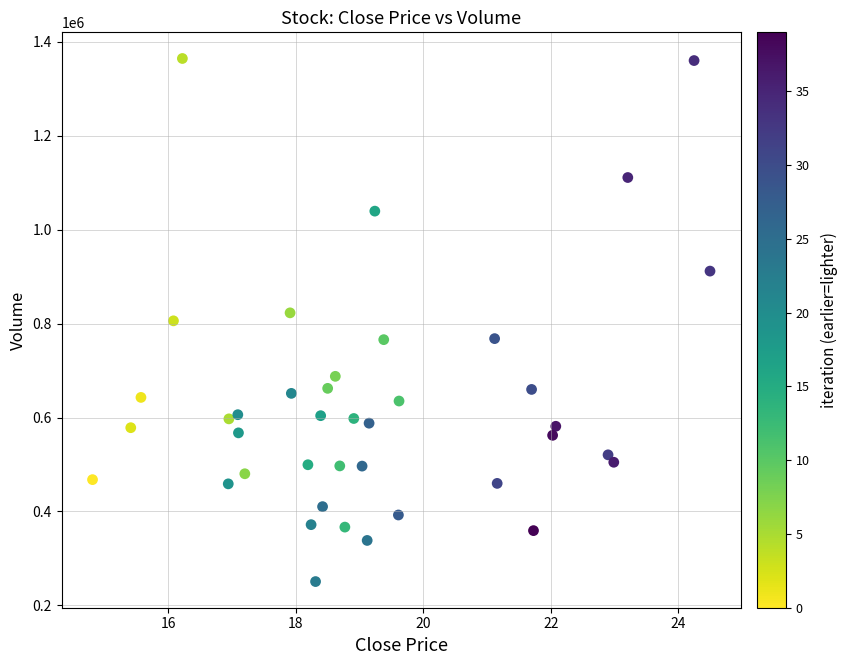

What is the range of Y values (max minus min)?

1114000